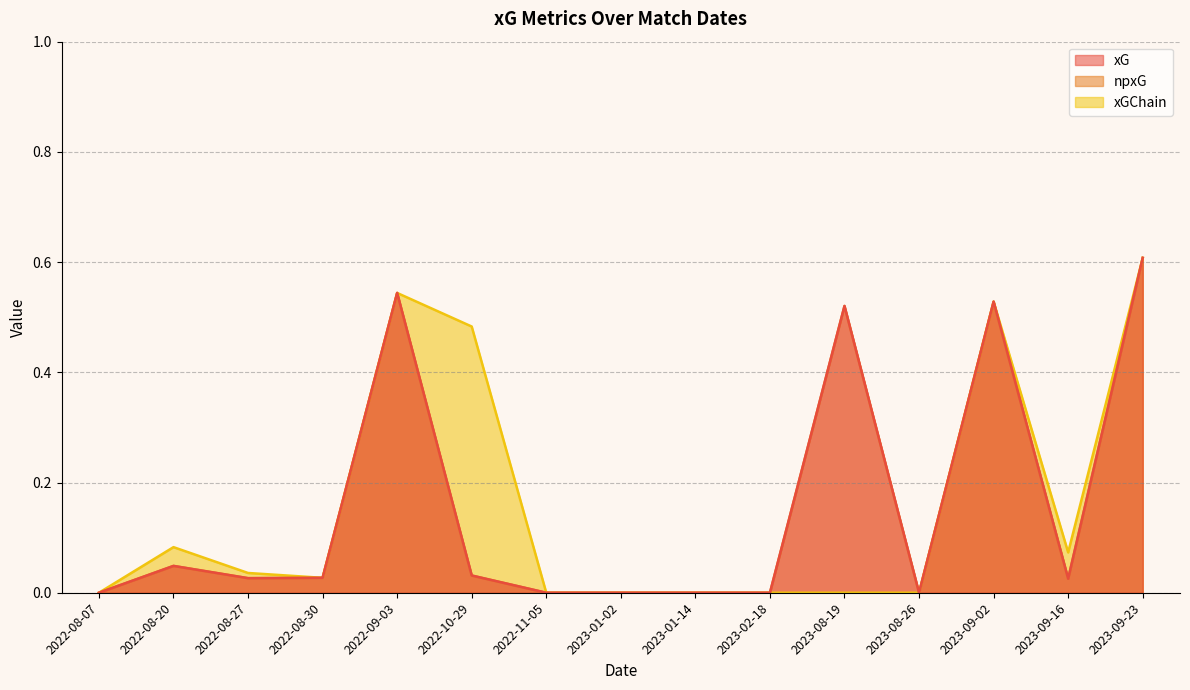

Does the chart display data point markers on the line(s)?

No